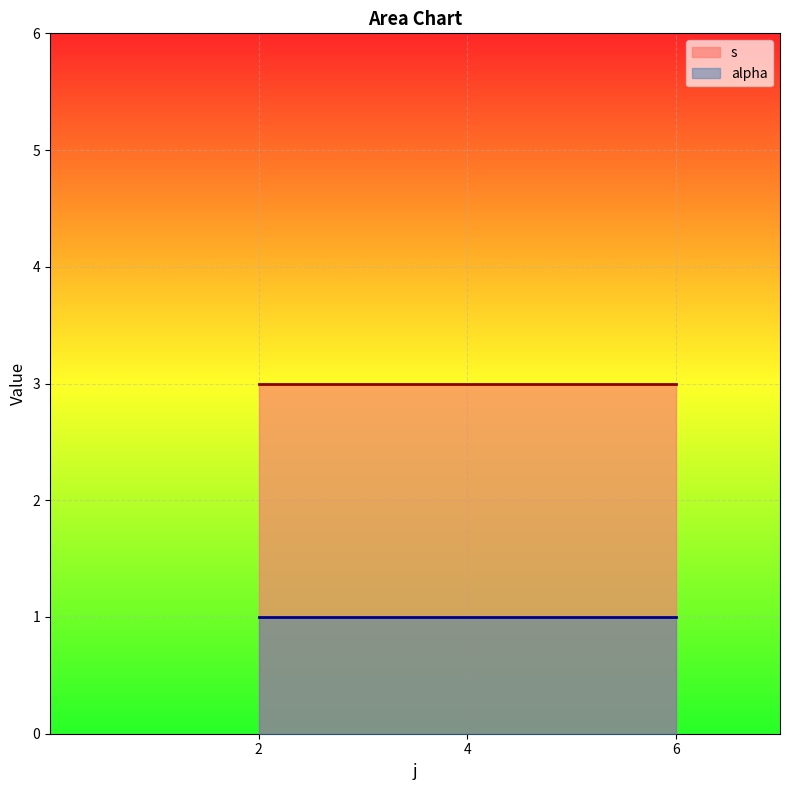

What is the lowest value of the s series?

3